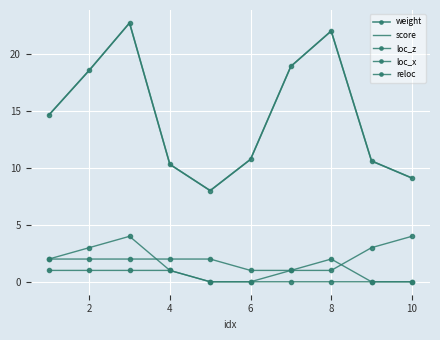

What is the difference between the maximum and minimum values in the score series?

14.8